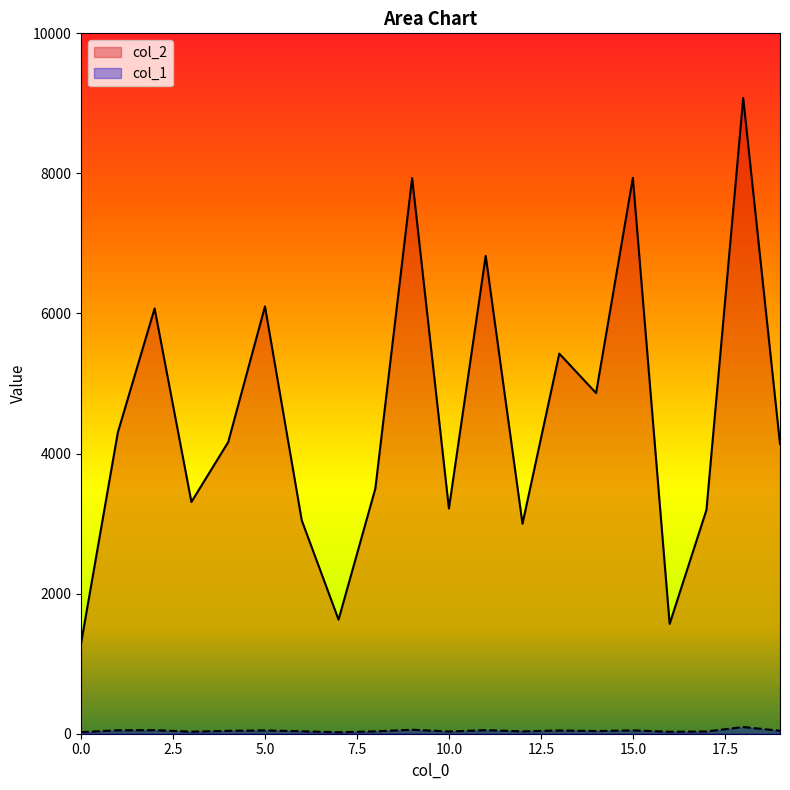

True or false: col_2 and col_1 cross at least once.

False